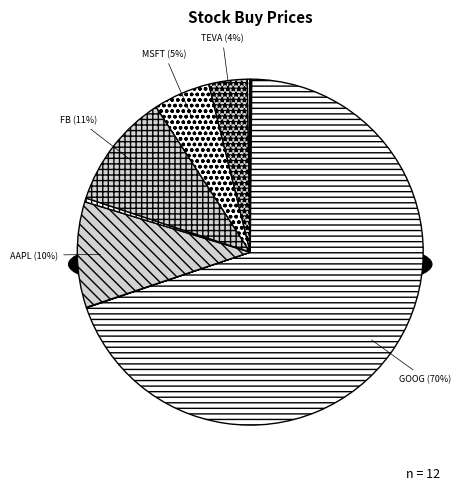

Approximately how many times larger is the value at AAPL compared to FB?

0.9